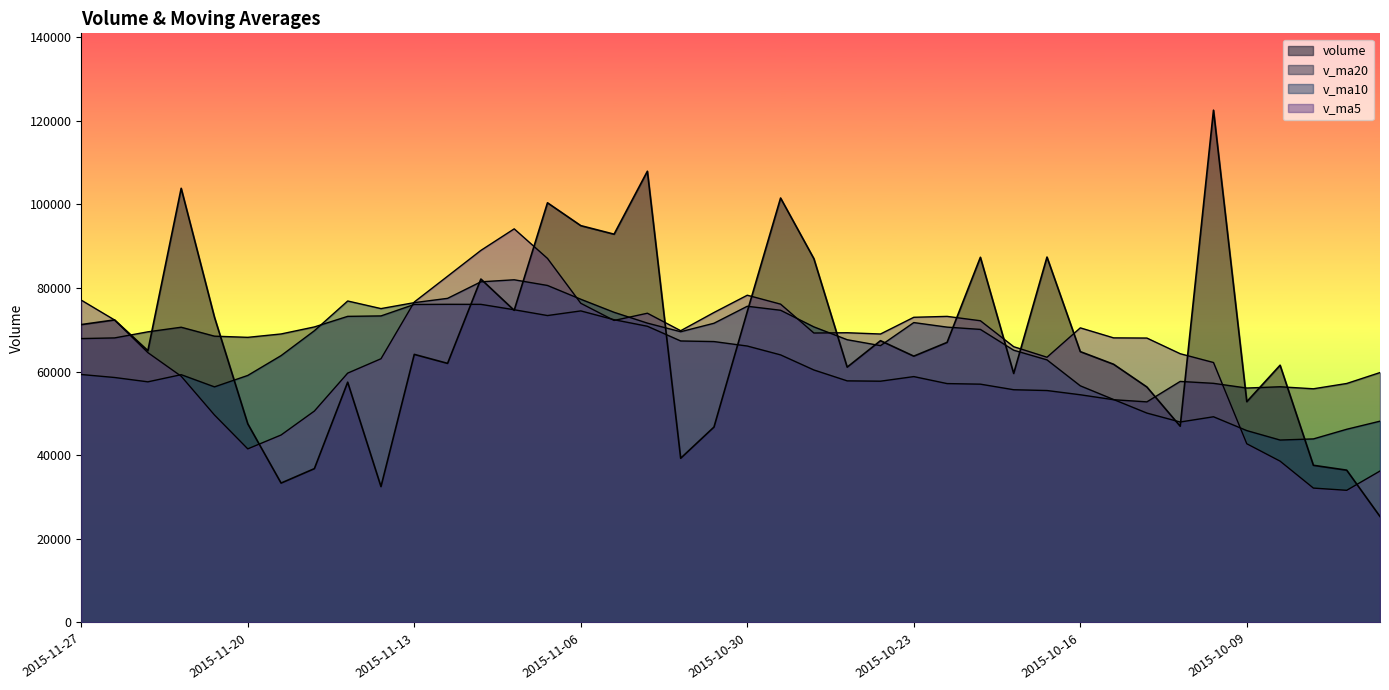

True or false: v_ma20 has a value of 85002.8 at 2015-09-28.

False